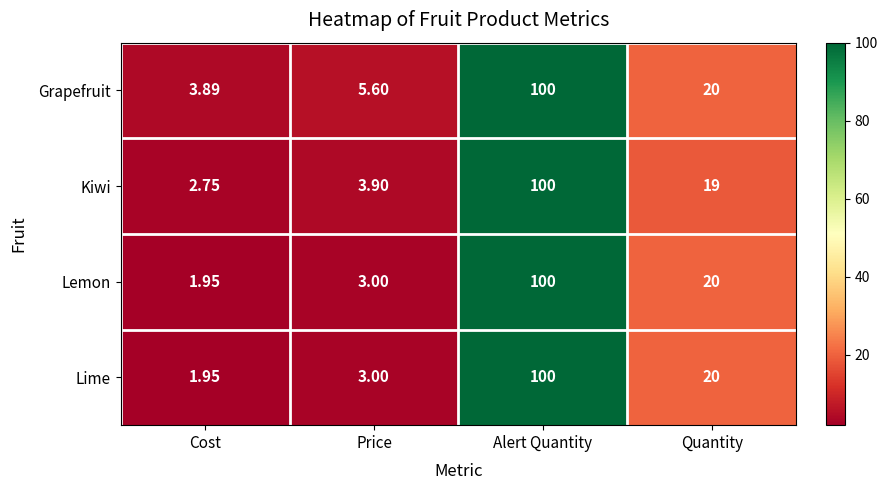

Where is Grapefruit nearest to the value 51?

Quantity